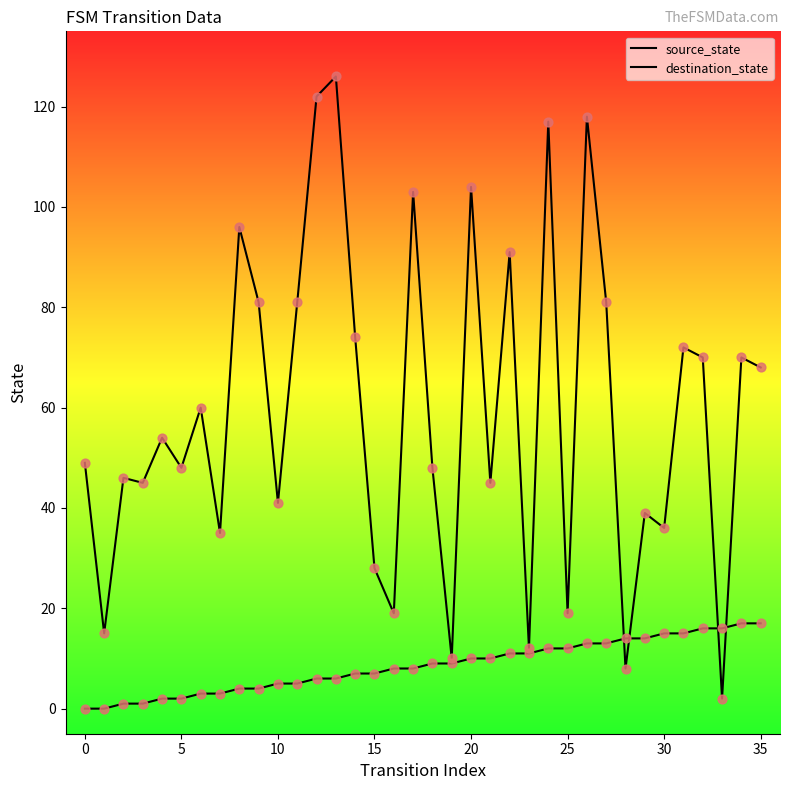

Which series reaches the minimum Y coordinate?

source_state